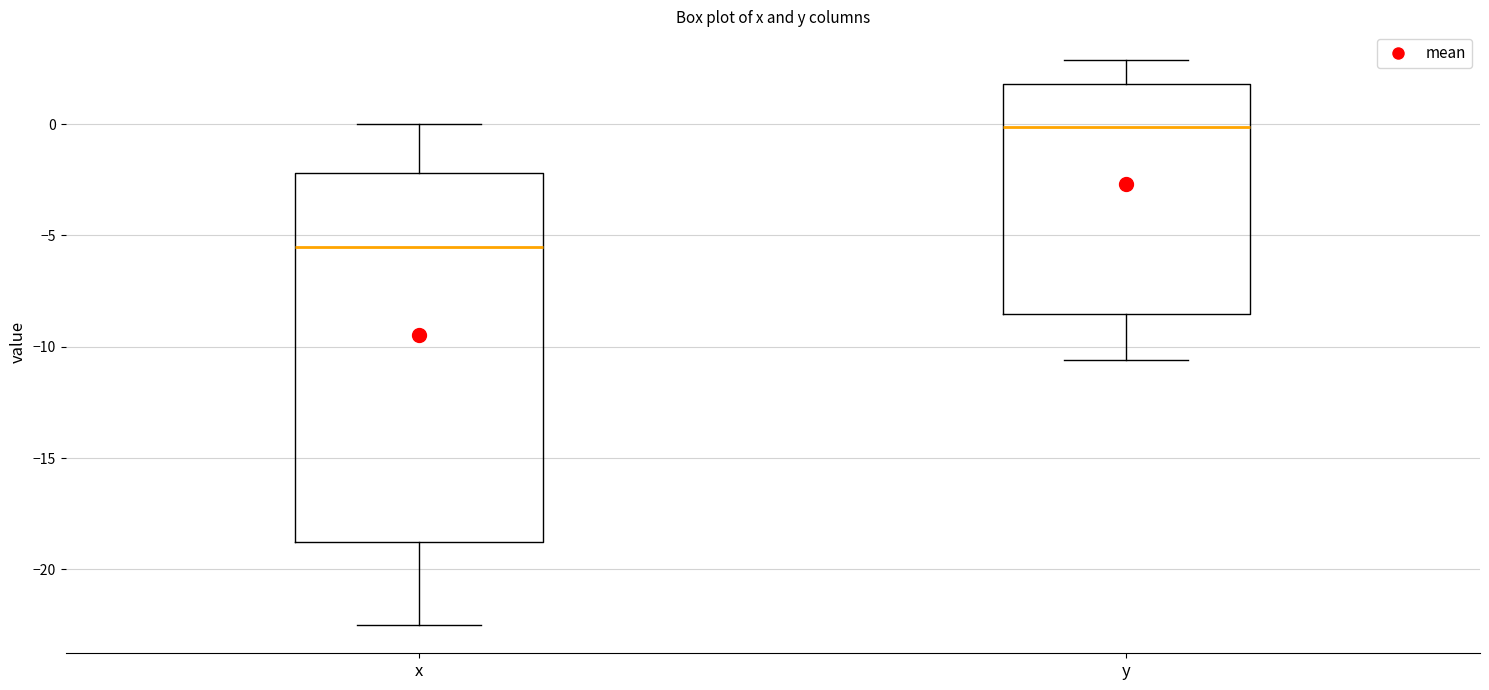

Which box is the tallest, from its lower edge to its upper edge?

x